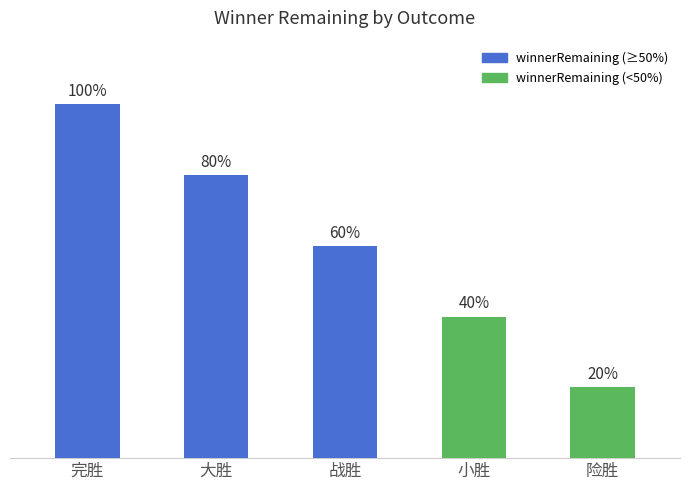

What is the label of the 2nd bar from the right?

小胜